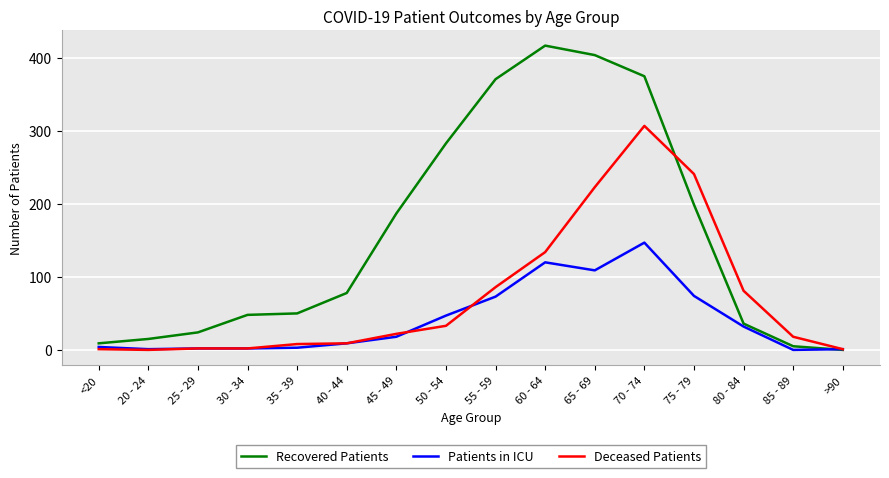

True or false: Patients in ICU has a value of 0 at 85 - 89.

True